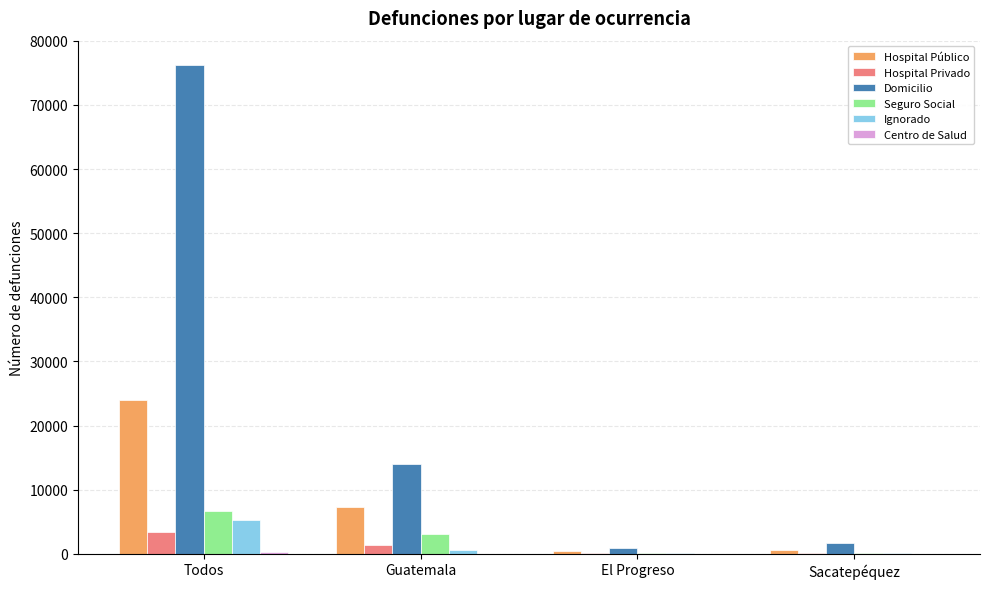

Which series changed the most between Guatemala and Sacatepéquez?

Domicilio